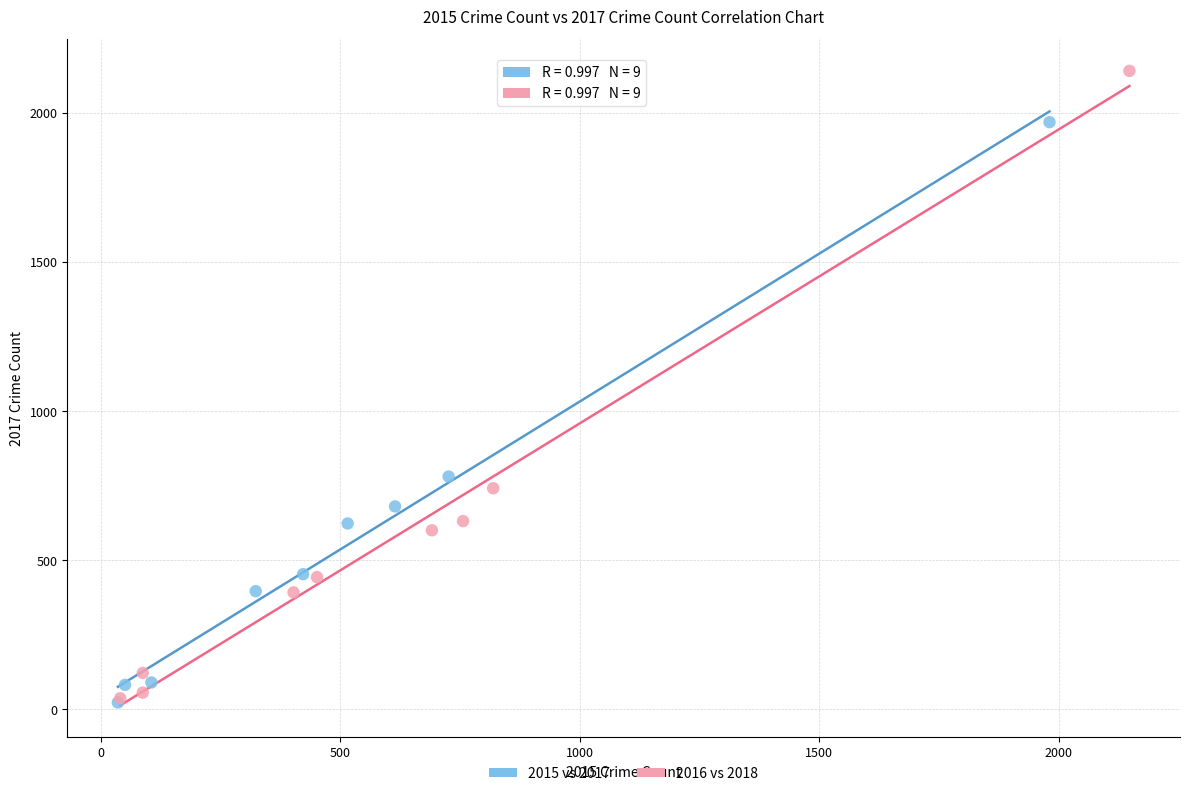

Which series contains the highest Y value?

2016 vs 2018